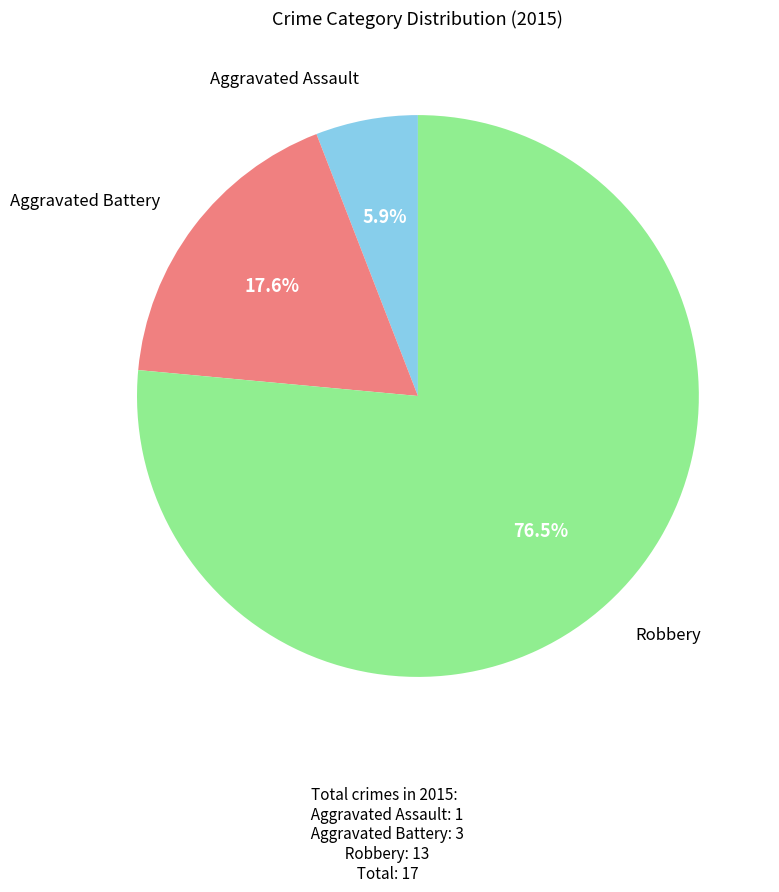

How many slices are in this pie chart?

3